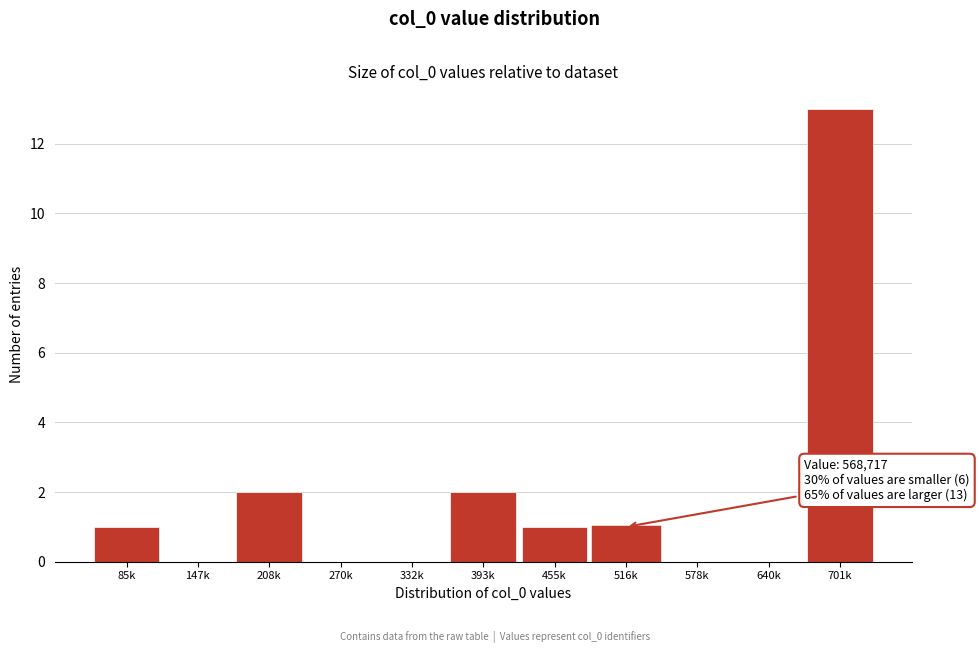

Reading left to right, what are all the values shown in this chart?

85k=1	147k=0	208k=2	270k=0	332k=0	393k=2	455k=1	516k=1	578k=0	640k=0	701k=13